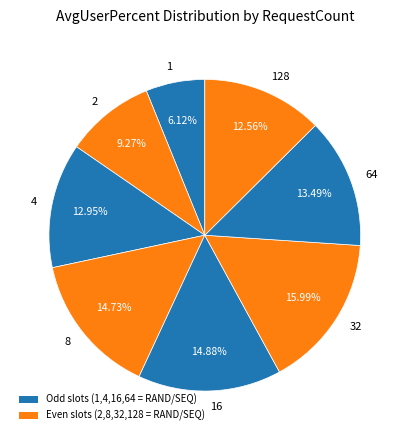

Combined, do 2 and 8 account for over 50%?

No